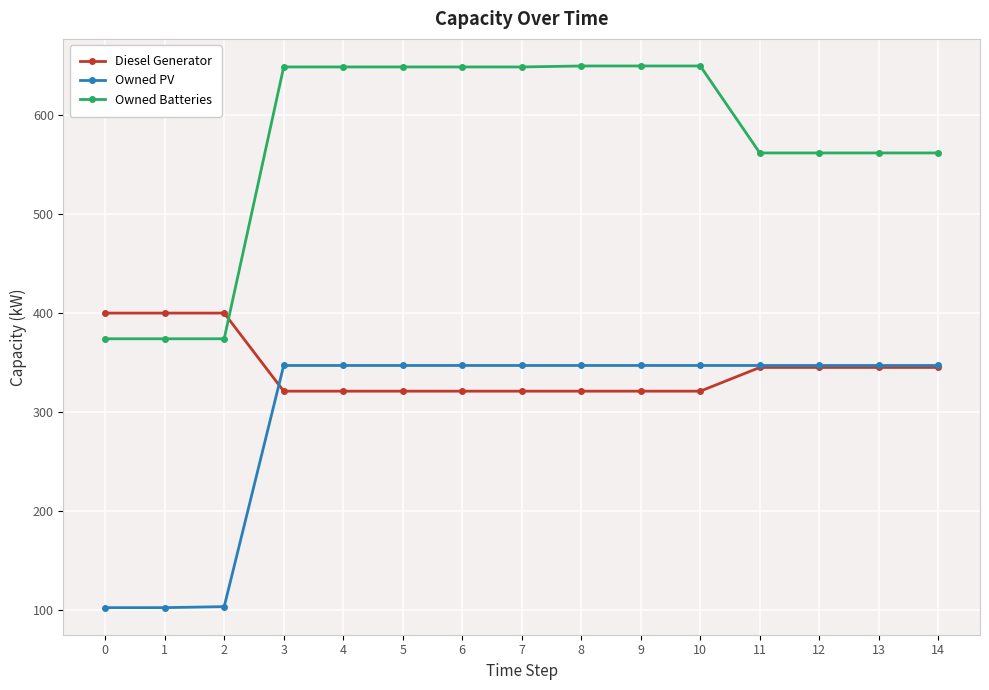

Which series has the largest range (max minus min)?

Owned Batteries